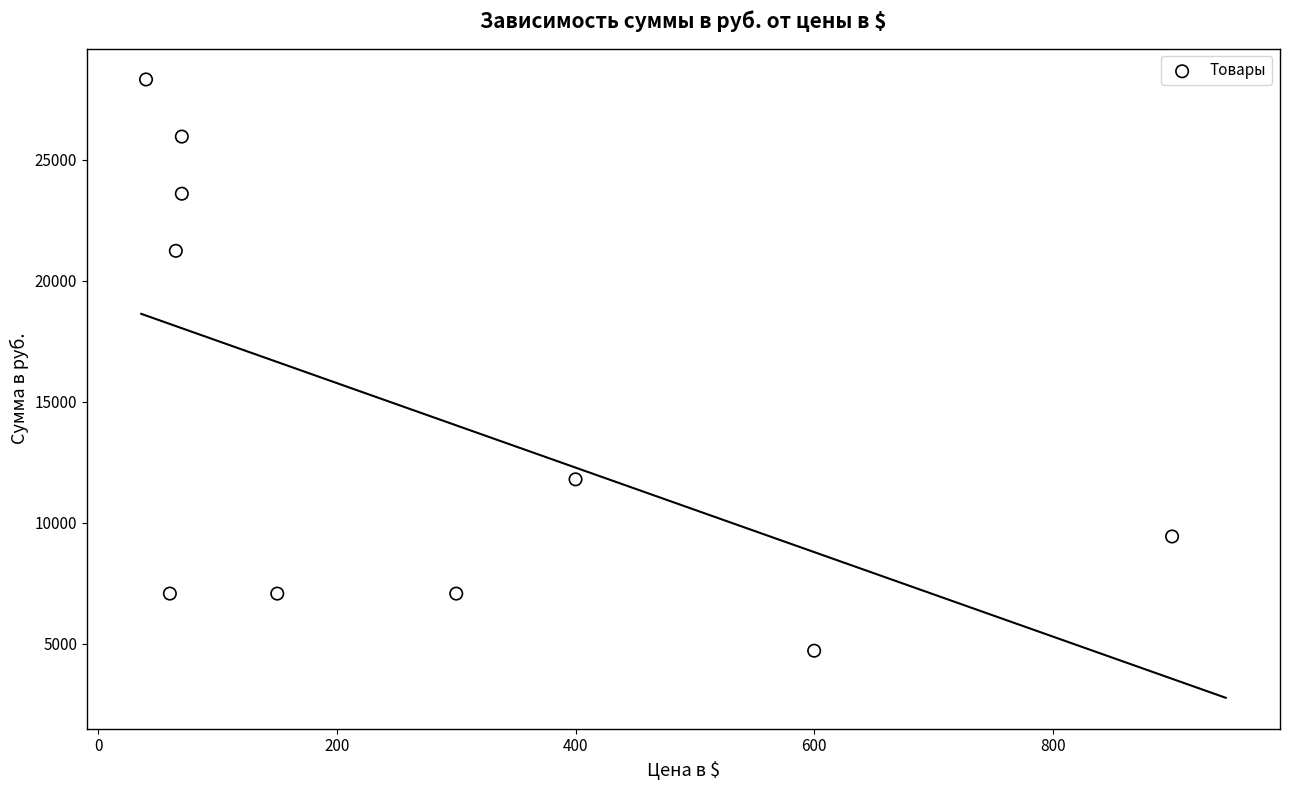

What is the average X value?

266